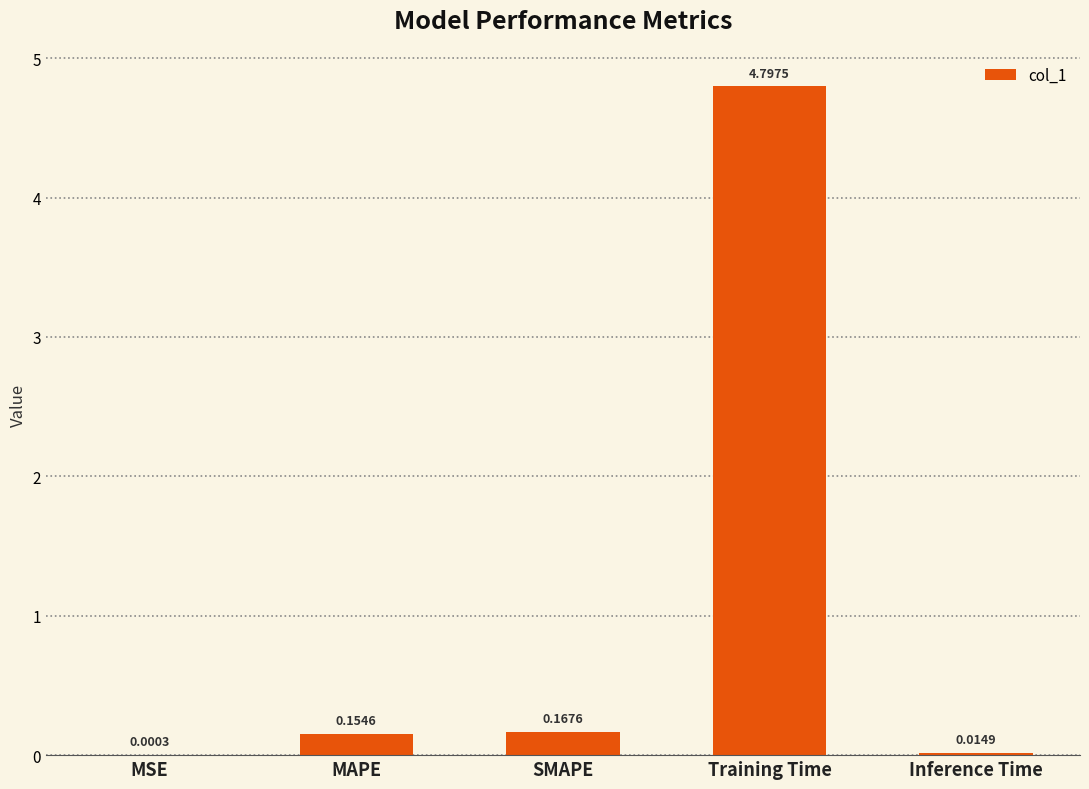

Count the number of categories in the chart.

5